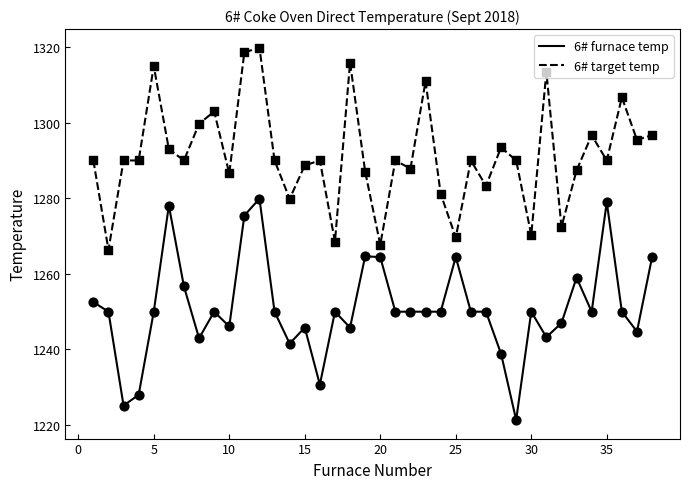

Which series has the largest total across all categories?

6# target temp